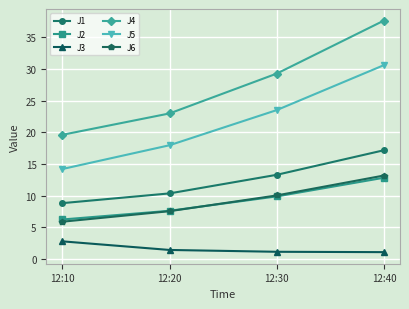

Reading left to right, transcribe all the data shown in this chart.

J1: 8.8	10.4	13.3	17.2
J2: 6.2	7.6	9.9	12.8
J3: 2.8	1.4	1.1	1.1
J4: 19.6	23.0	29.3	37.6
J5: 14.2	18.0	23.5	30.6
J6: 5.9	7.6	10.0	13.2